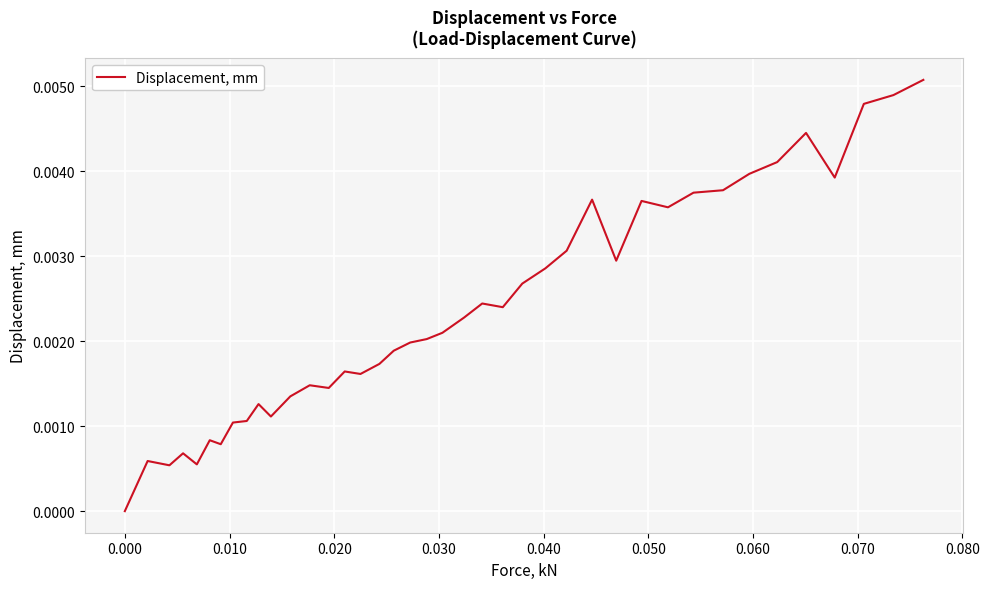

Does the chart have visible grid lines?

Yes